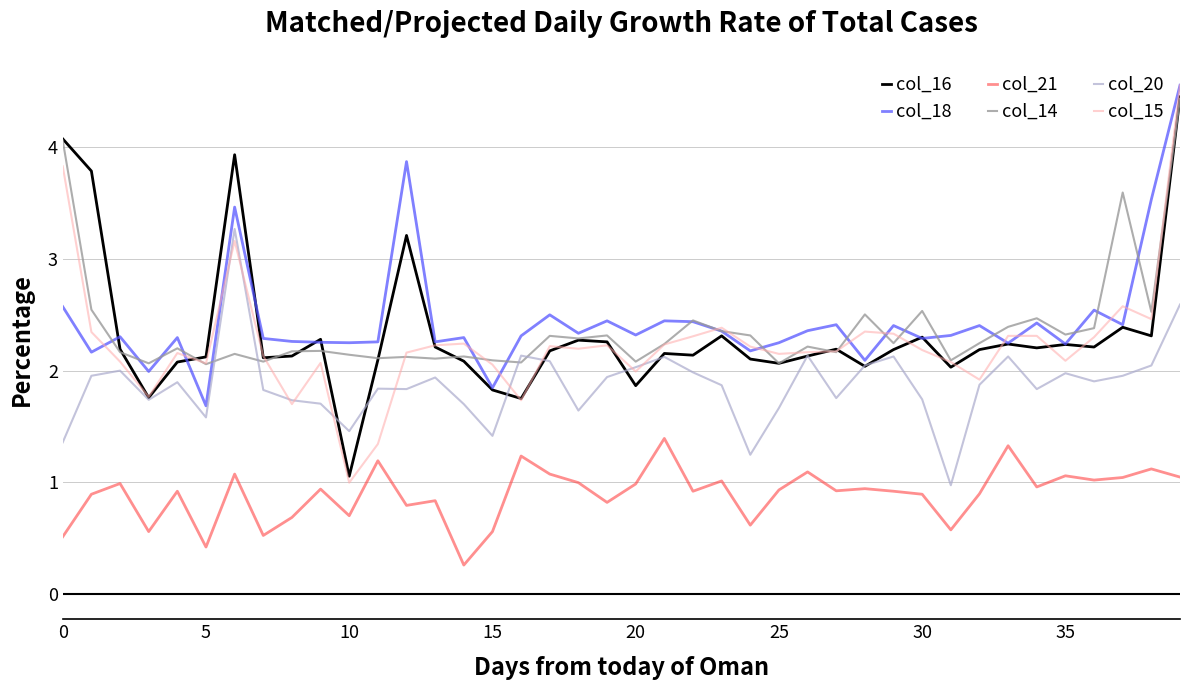

True or false: col_15 and col_21 cross at least once.

False